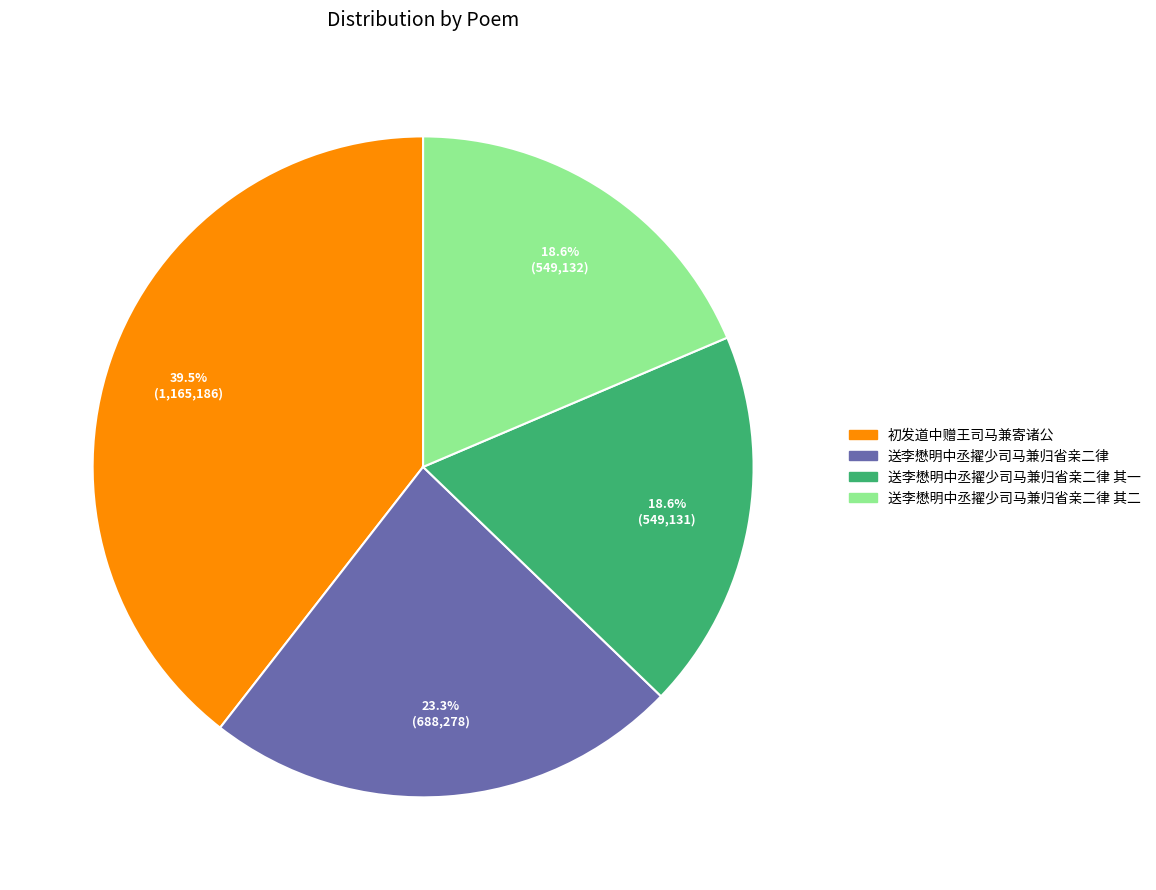

Does any single category account for the majority?

No